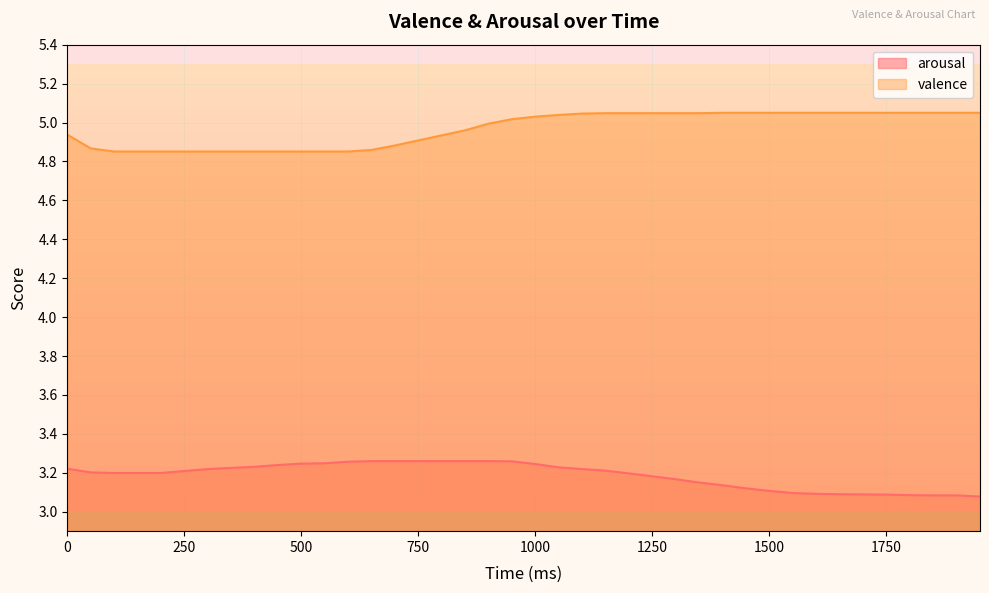

List the series in order of their peak value, highest first.

valence, arousal